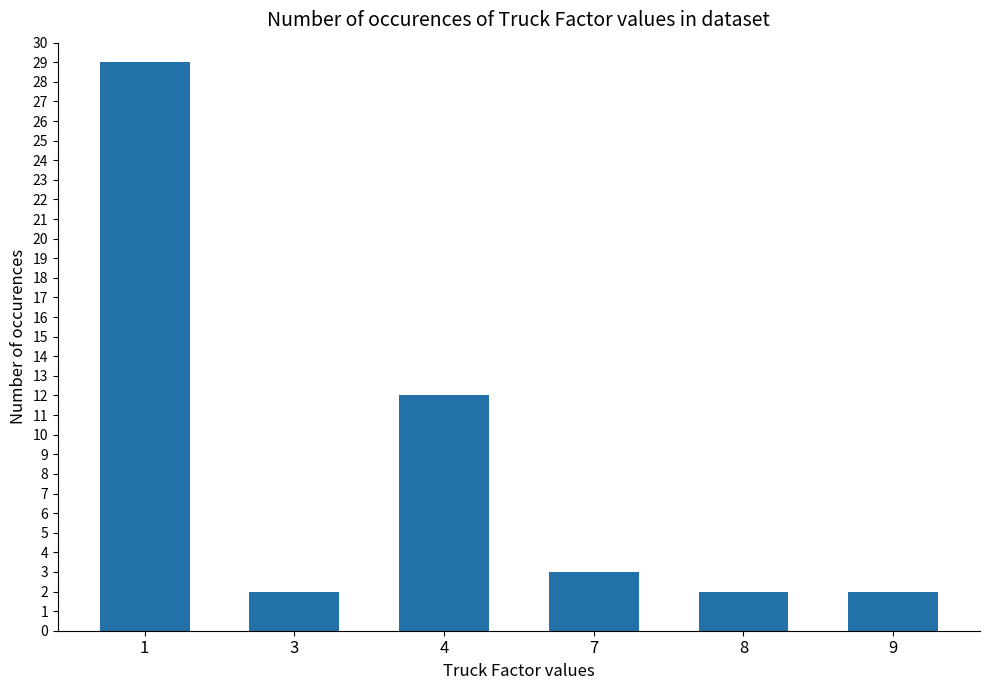

What is the sum of the values at 1 and 4?

41